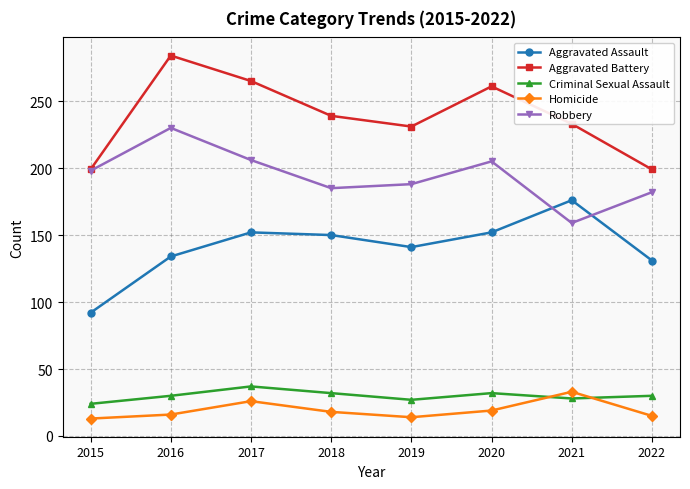

Count the number of categories in the chart.

8